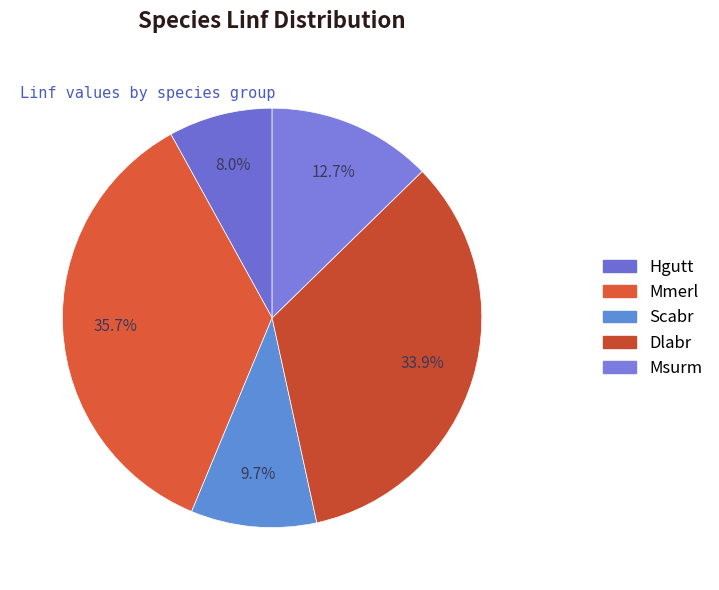

Is it true that Dlabr is 28% of the pie?

False